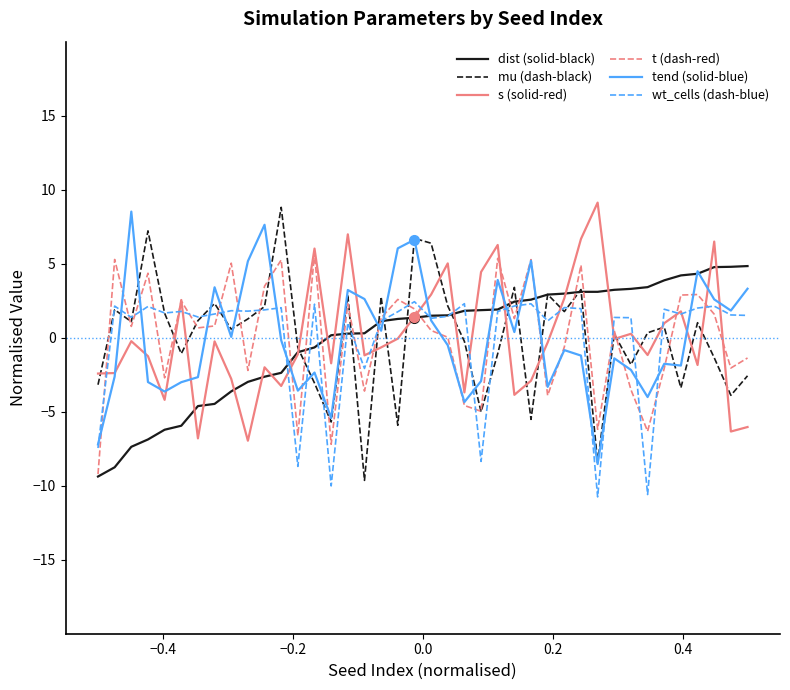

What is the minimum value shown in the chart?

-10.8